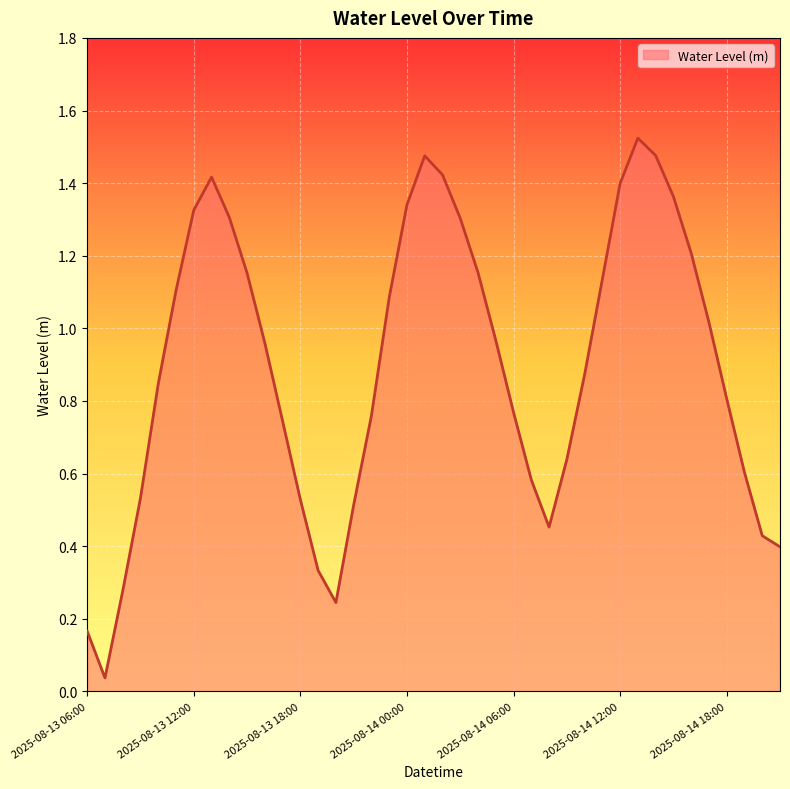

How many interior local peaks (higher than both neighbors) does the data have?

3